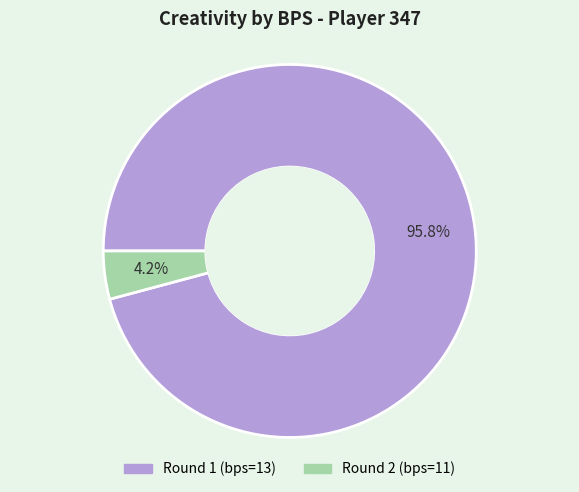

To the nearest percent, what is the combined percentage of Round 2 (bps=11) and Round 1 (bps=13)?

100%